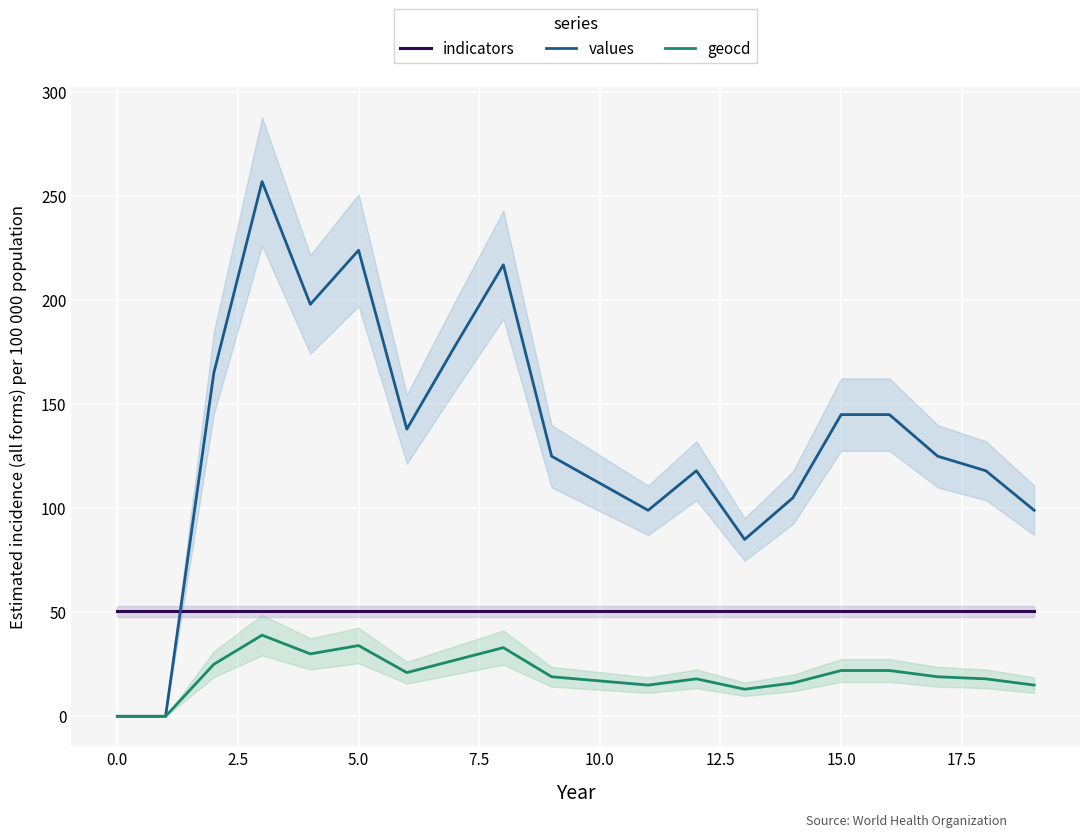

How many lines are shown in the chart?

3